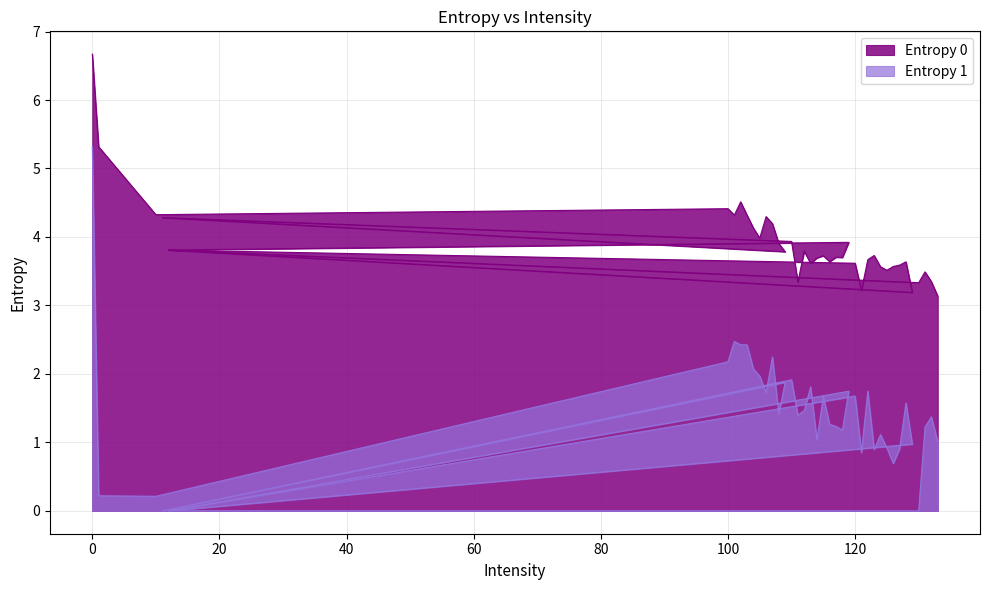

Rank the categories by Entropy 1 value from lowest to highest.

11, 12, 12, 130, 10, 1, 126, 121, 123, 127, 125, 129, 133, 114, 124, 118, 131, 117, 116, 132, 111, 108, 112, 128, 115, 120, 106, 119, 122, 113, 109, 110, 105, 104, 100, 107, 102, 103, 101, 0